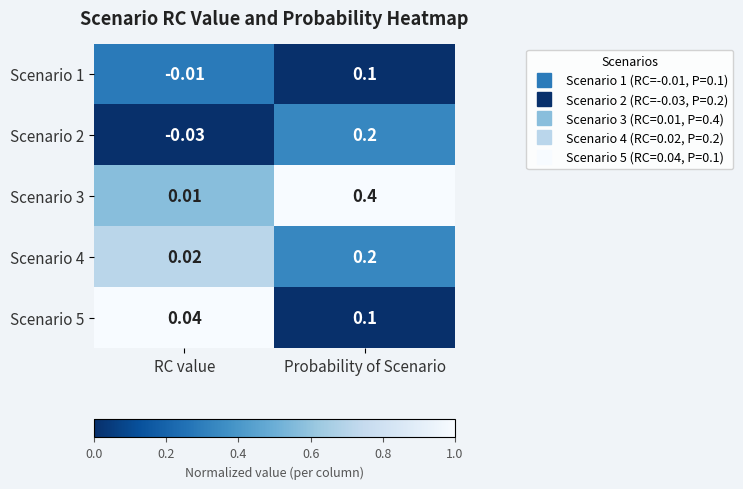

Which category has the lowest value across all series?

RC value